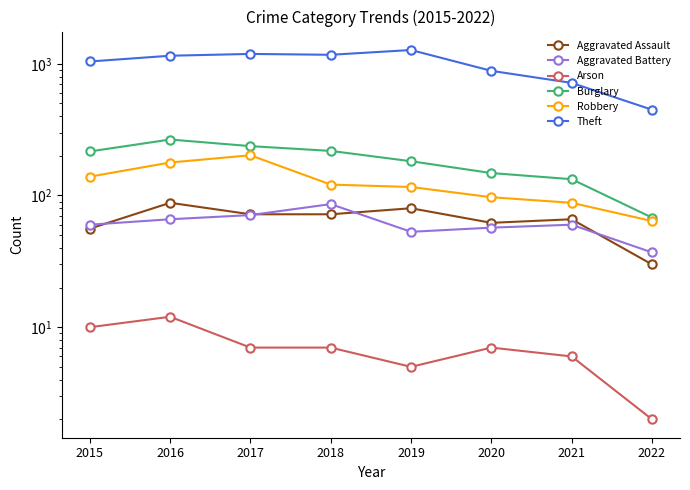

The Arson series shows 12 at 2016. True or false?

True